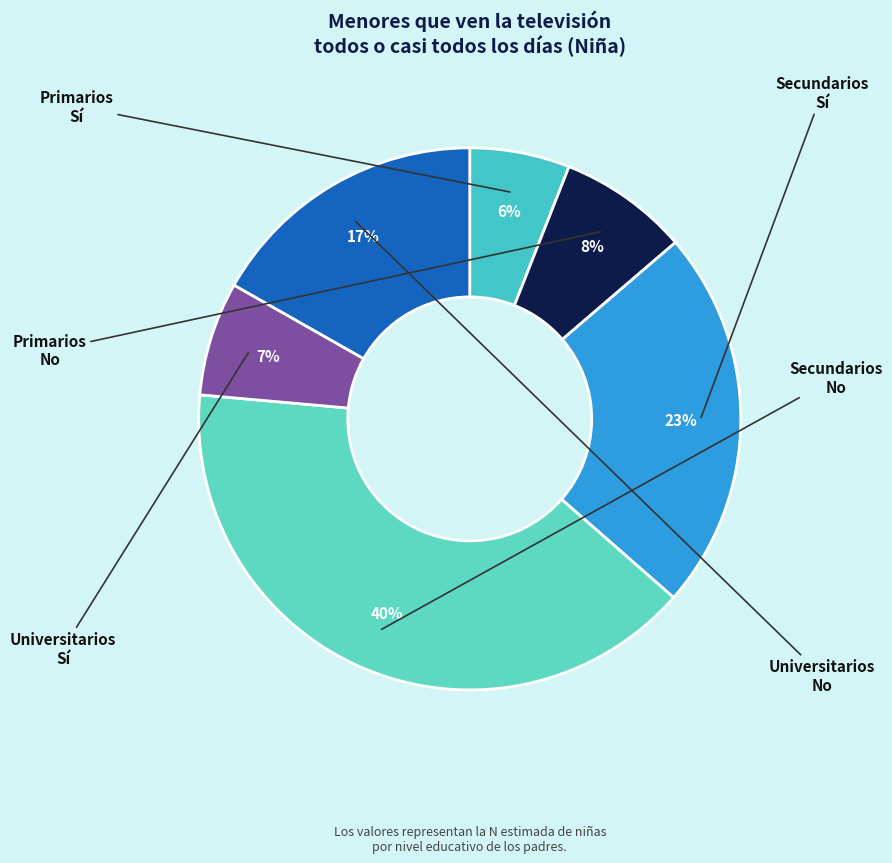

Count the number of slices in the pie.

6